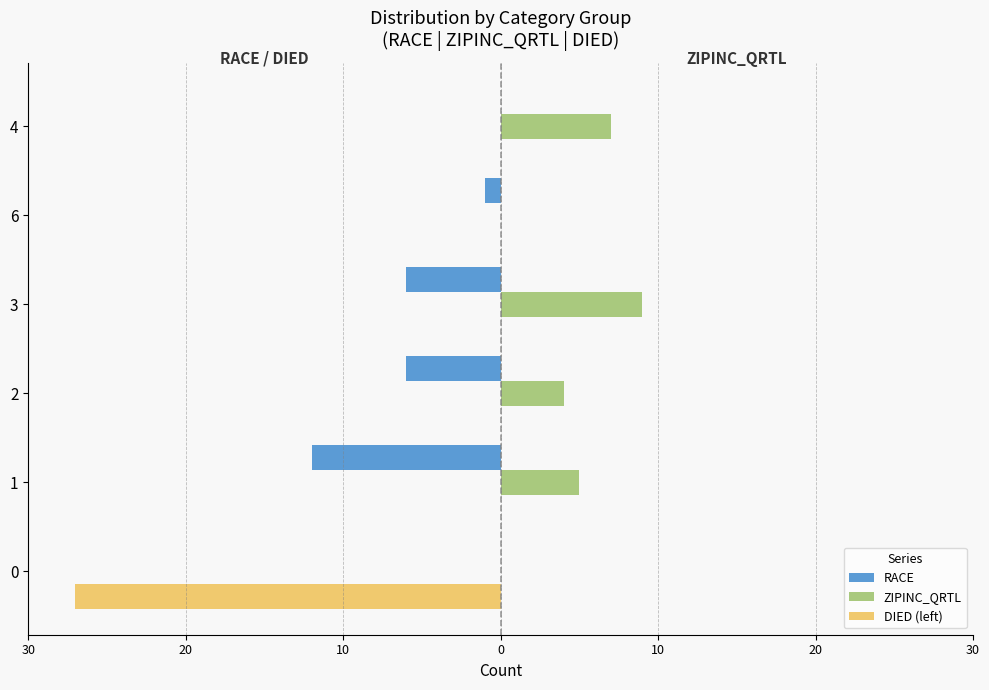

Which series has the largest range (max minus min)?

DIED (left)